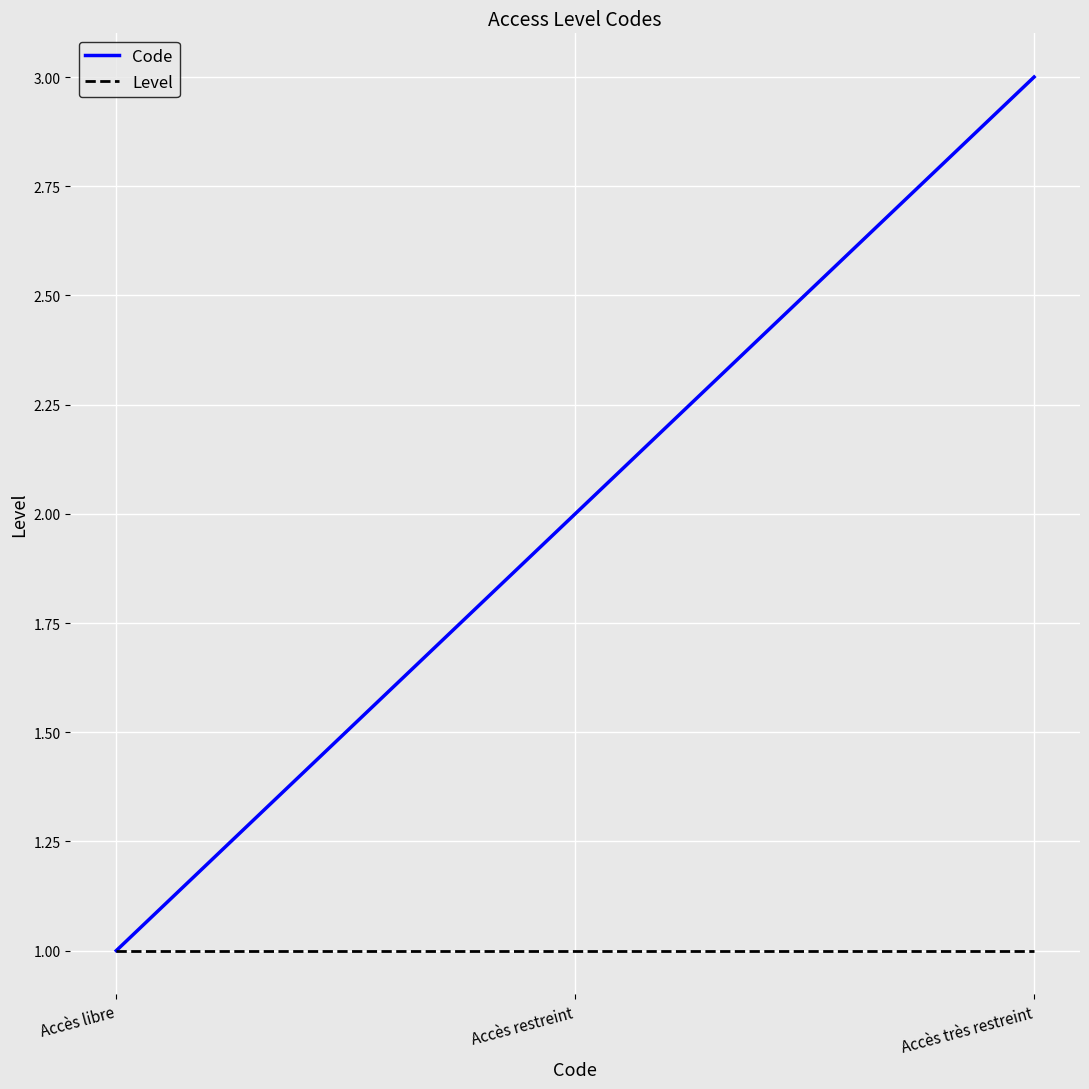

What position from the left is Accès libre?

1